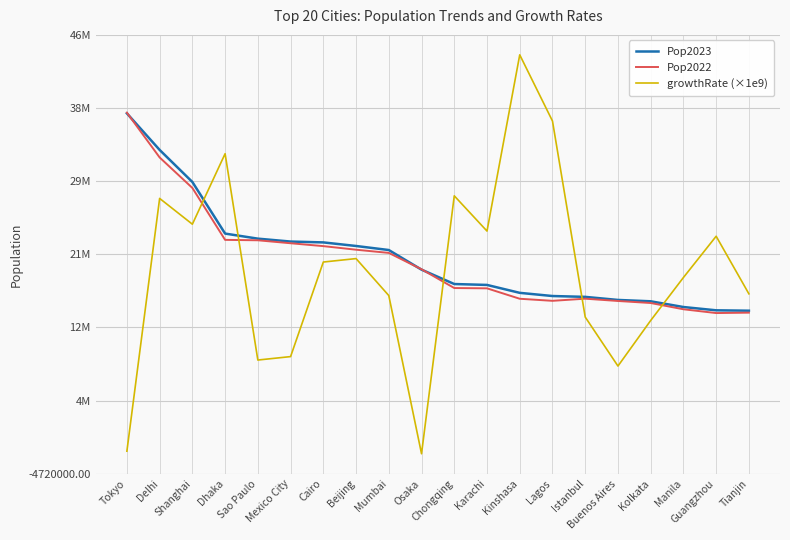

Rank the categories by Pop2023 value from highest to lowest.

Tokyo, Delhi, Shanghai, Dhaka, Sao Paulo, Mexico City, Cairo, Beijing, Mumbai, Osaka, Chongqing, Karachi, Kinshasa, Lagos, Istanbul, Buenos Aires, Kolkata, Manila, Guangzhou, Tianjin